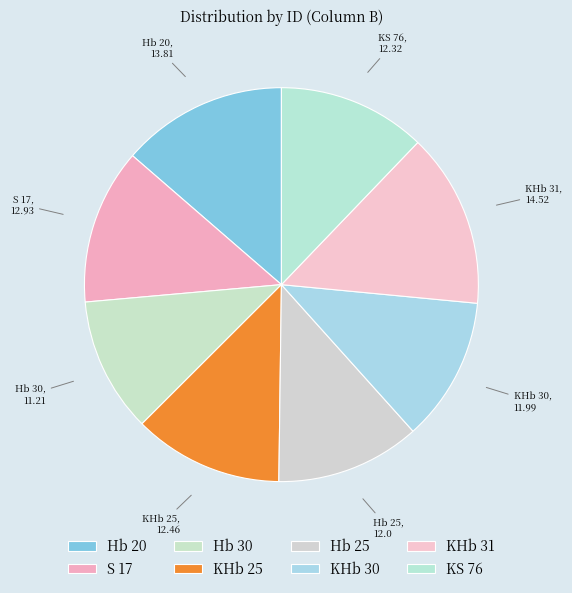

Is there a majority slice in this chart?

No